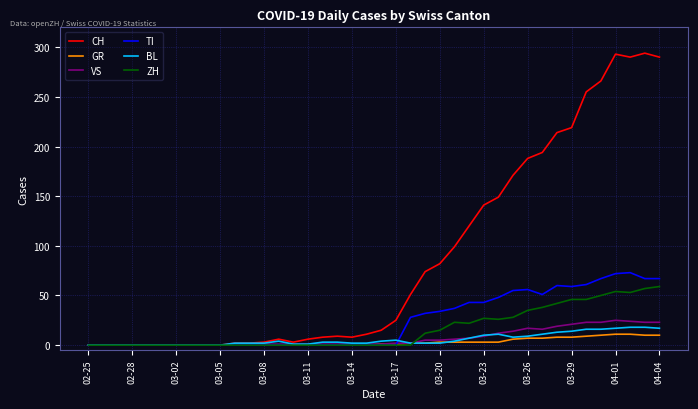

Which series has the widest spread of values?

CH